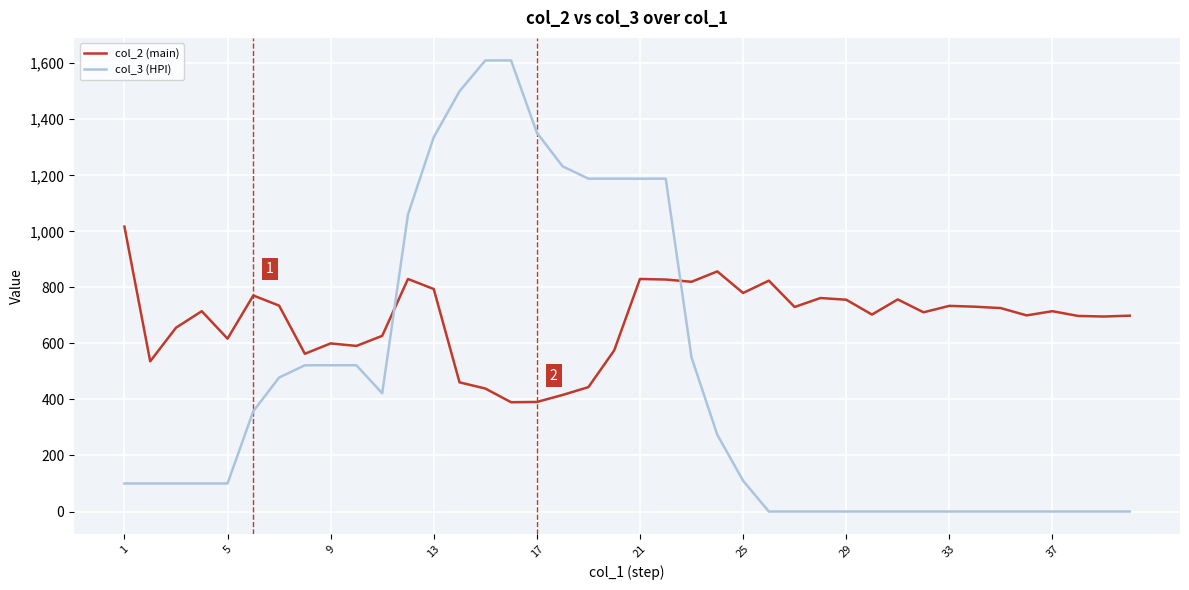

Rank the series by their average value, from highest to lowest.

col_2 (main), col_3 (HPI)